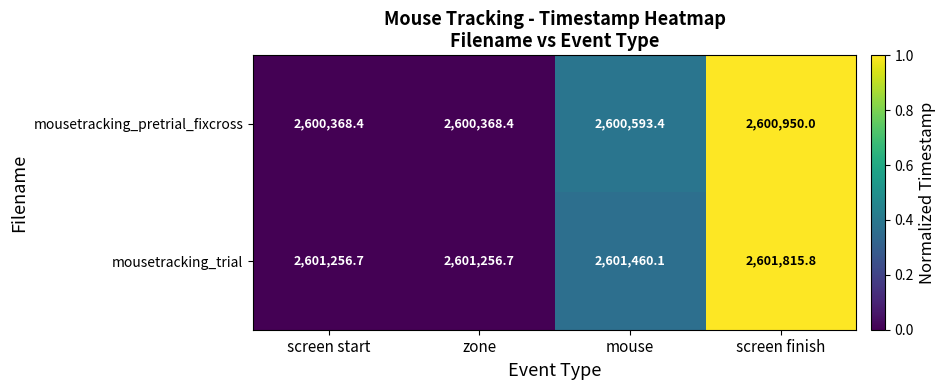

Rank the series at screen start from highest to lowest value.

mousetracking_trial, mousetracking_pretrial_fixcross